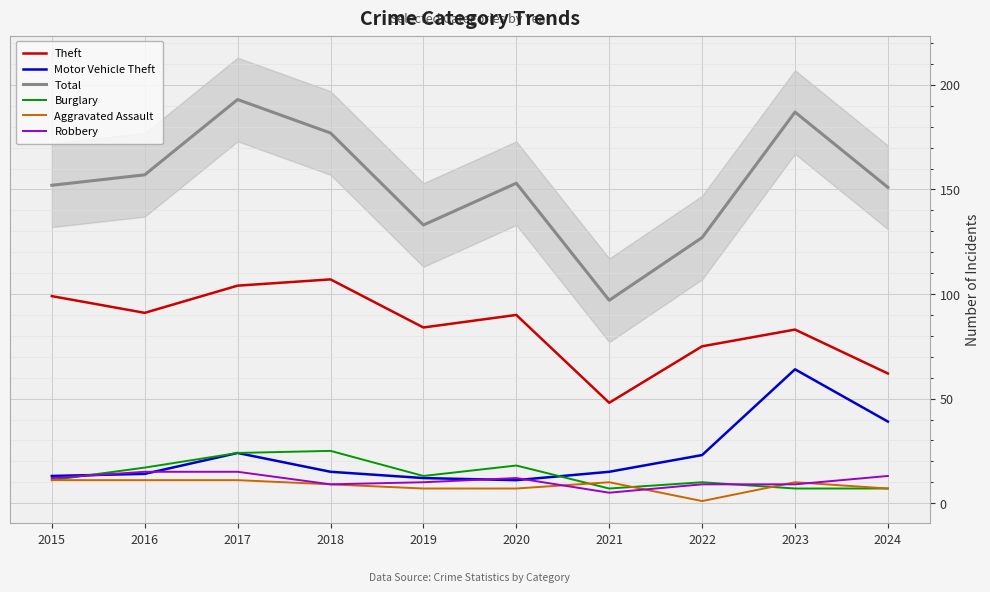

Which label corresponds to the smallest value in the chart?

2022